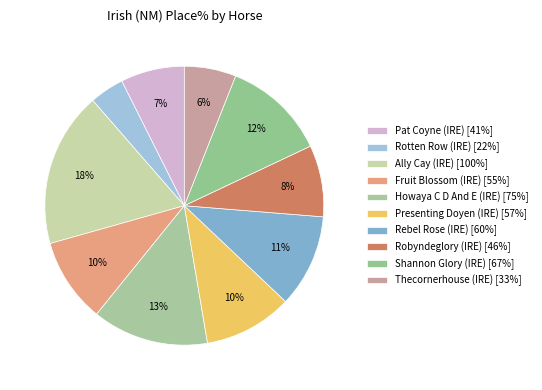

To the nearest percent, what is the combined percentage of Robyndeglory (IRE) and Fruit Blossom (IRE)?

18%